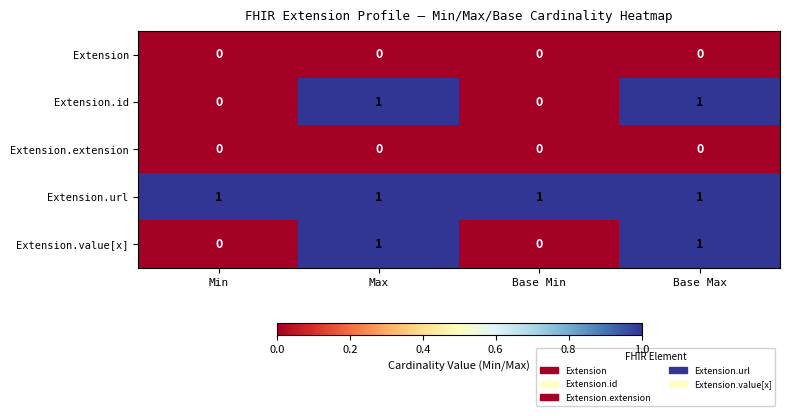

Which series has the largest total across all categories?

Extension.url